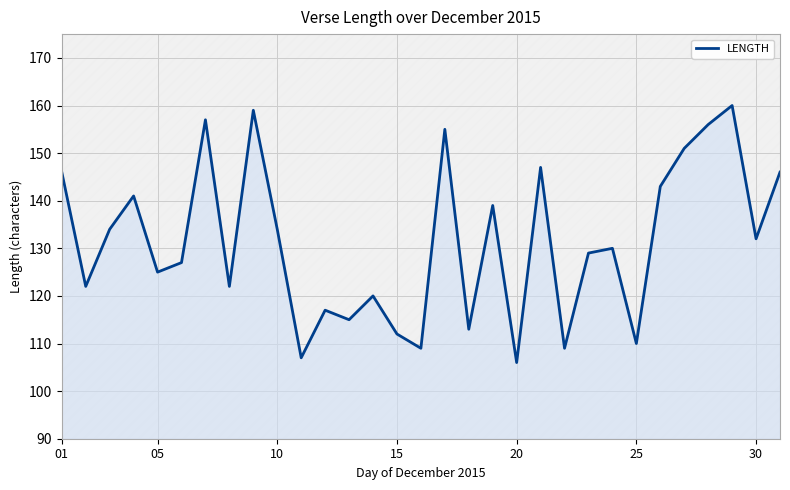

Reading left to right, transcribe all the data shown in this chart.

146	122	134	141	125	127	157	122	159	134	107	117	115	120	112	109	155	113	139	106	147	109	129	130	110	143	151	156	160	132	146